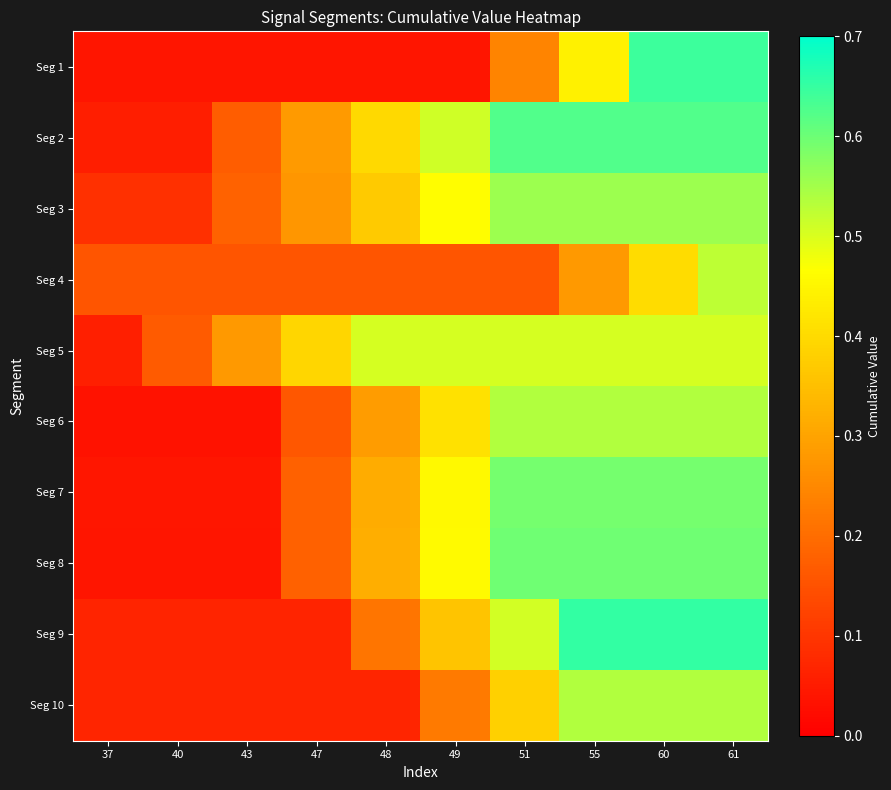

List the series in order of their peak value, lowest first.

Seg 5, Seg 4, Seg 10, Seg 6, Seg 3, Seg 7, Seg 8, Seg 2, Seg 1, Seg 9